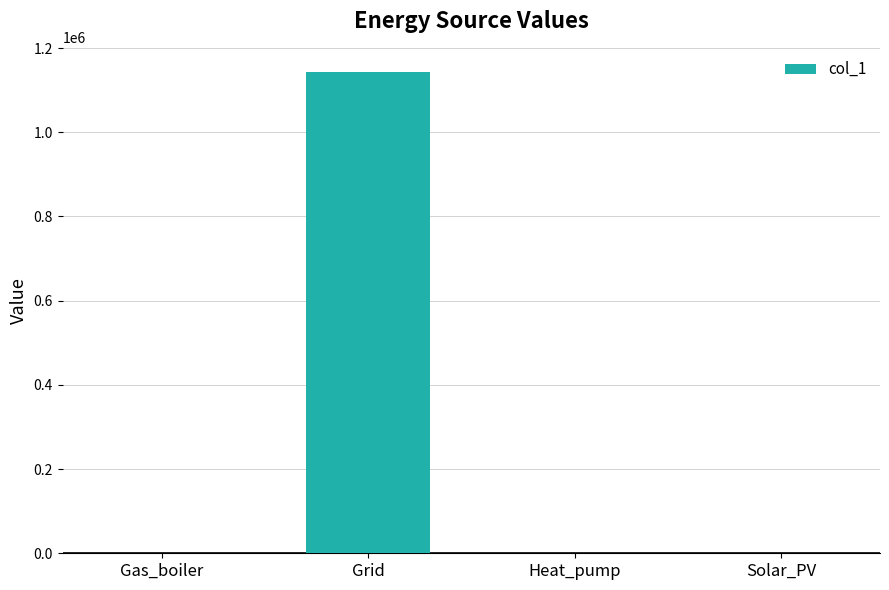

What is the greatest value displayed?

1144172.6